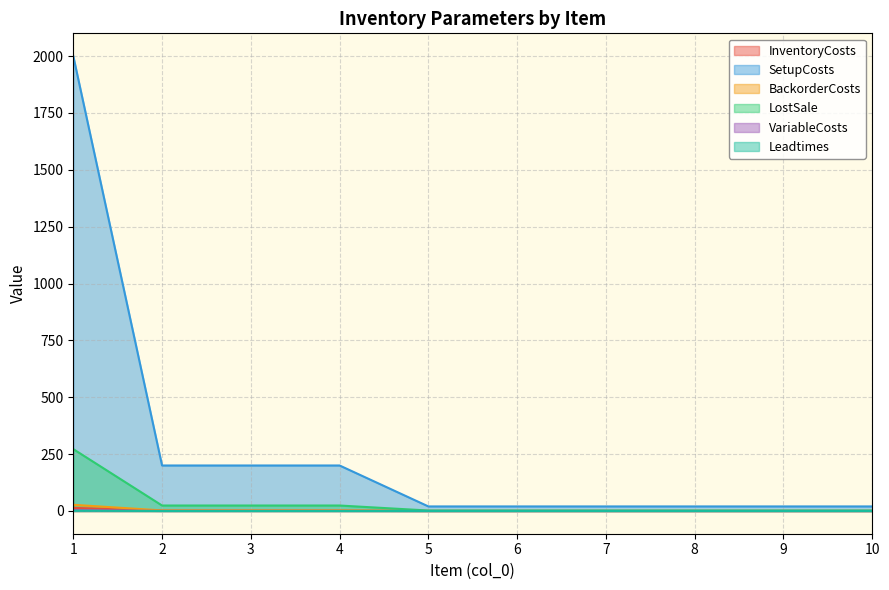

What is the value of the LostSale point at the 9th from the left?

2.0